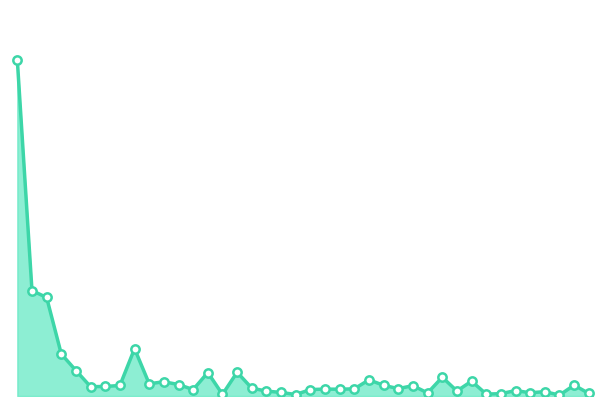

How many lines are shown in the chart?

1